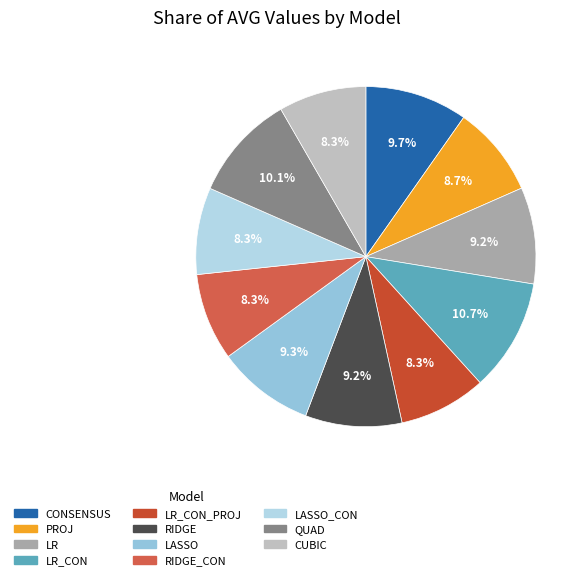

Is the sum of RIDGE_CON and CONSENSUS greater than half?

No